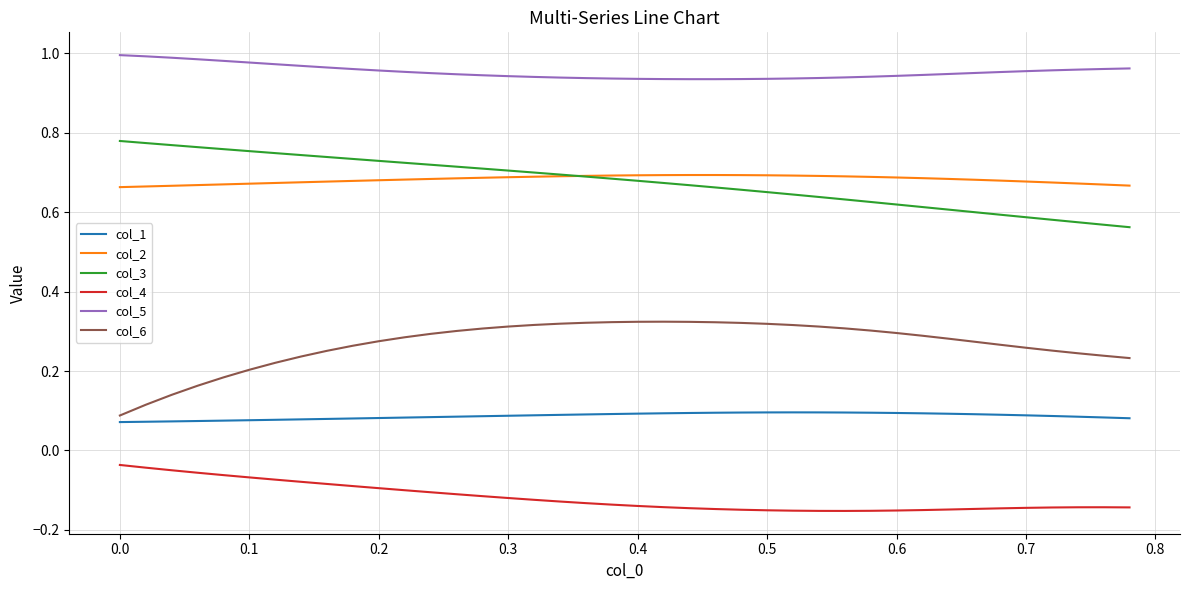

How many lines are shown in the chart?

6